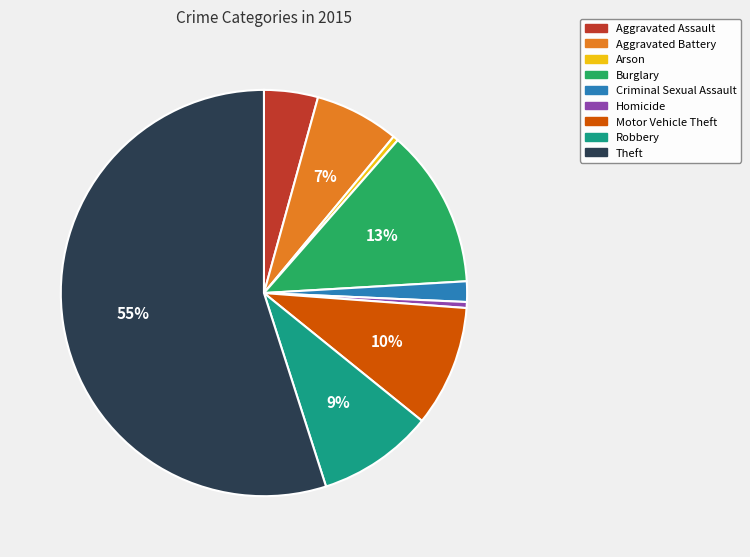

To the nearest percent, what is the difference between the largest and smallest slice percentages?

55%